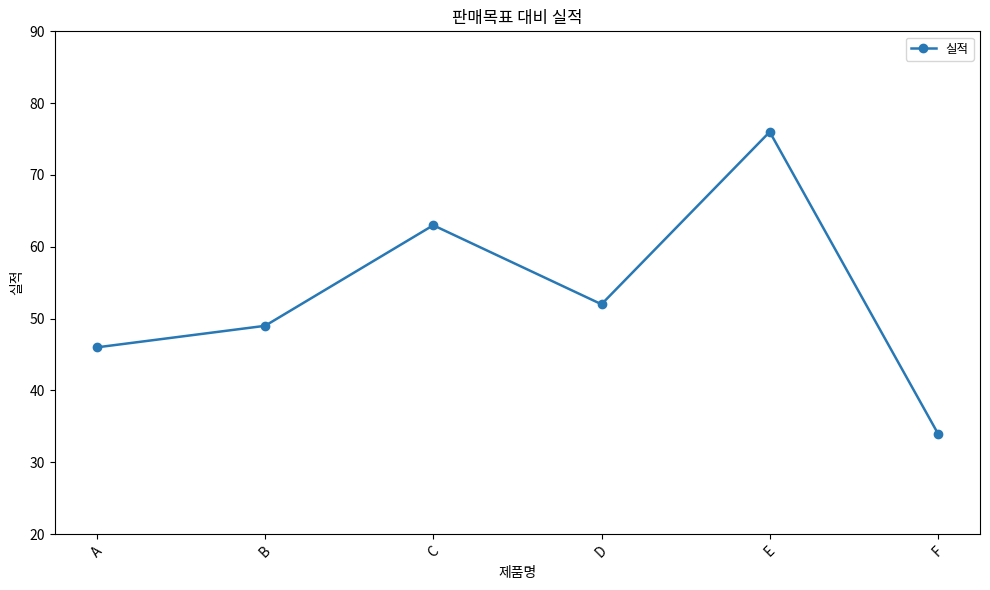

Rank the categories by value from lowest to highest.

F, A, B, D, C, E